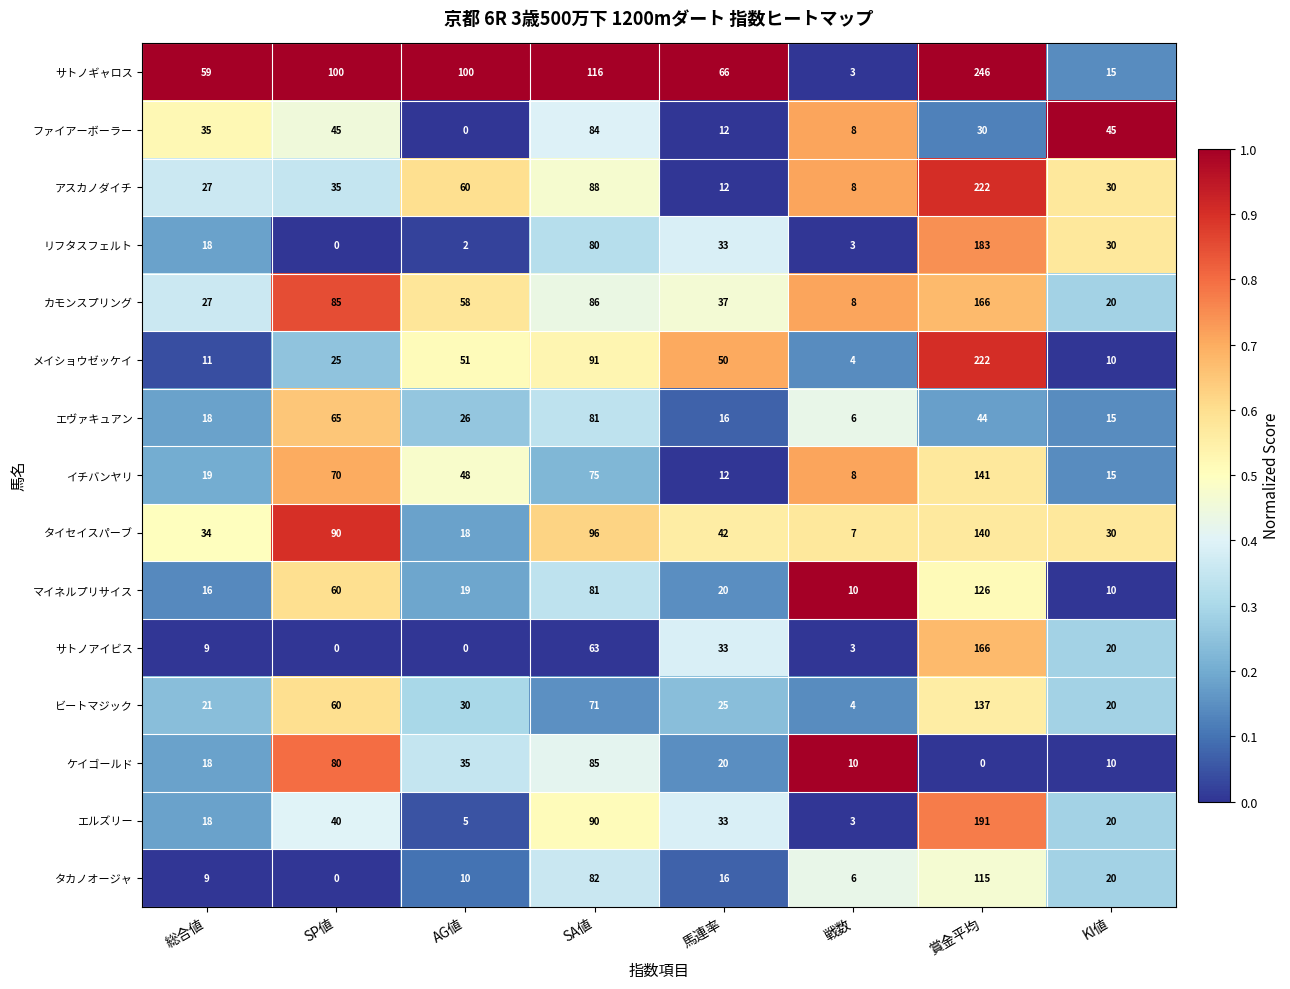

What is the sum of all エヴァキュアン values?

271